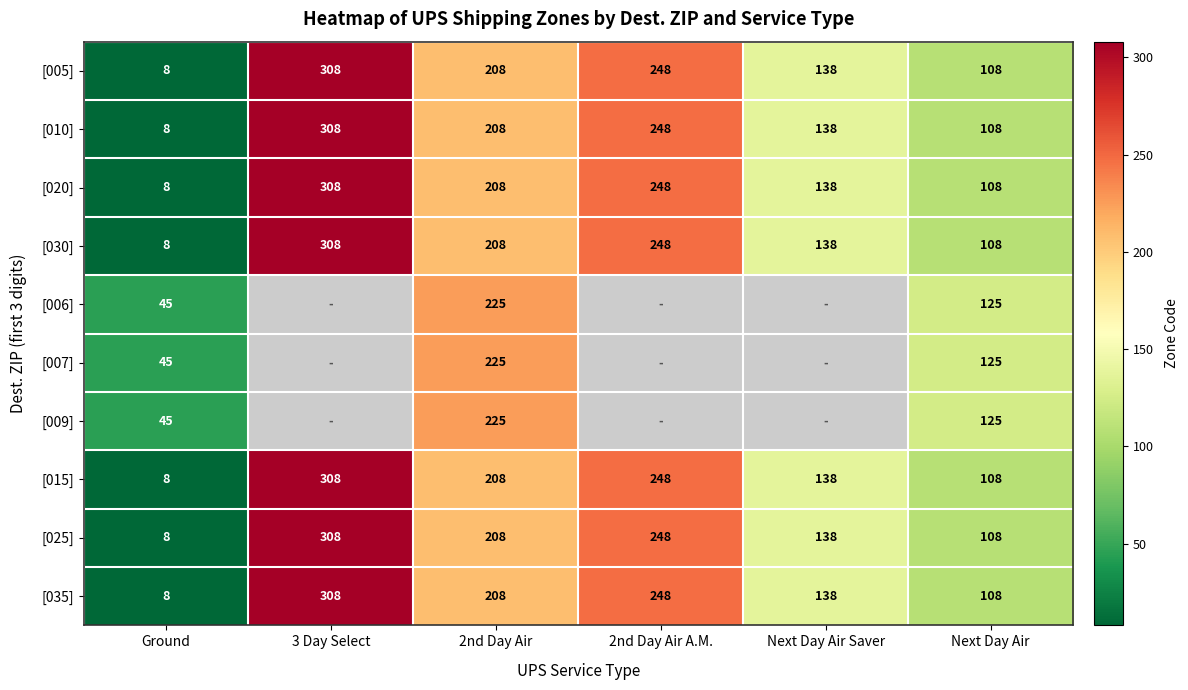

At which label is [035] closest to 158?

Next Day Air Saver